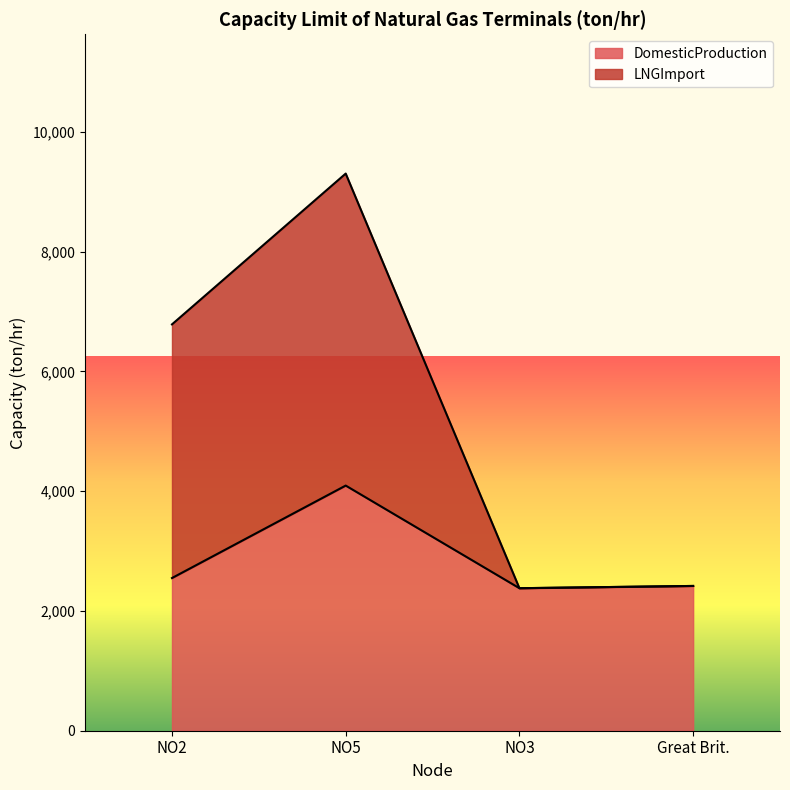

How many values in the LNGImport series are below 6786?

2